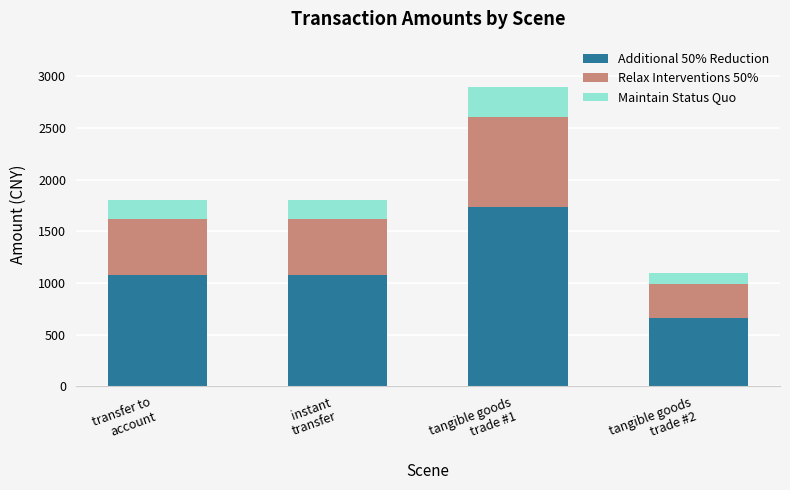

Count the number of data series in this chart.

3